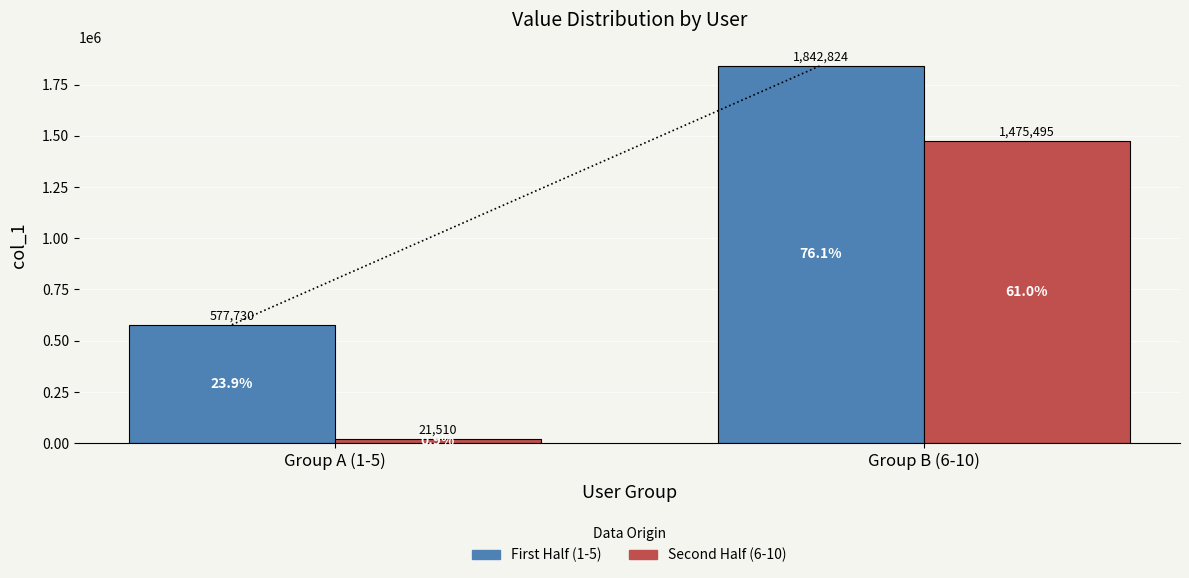

How many First Half (1-5) values are between 577730 and 1842824?

2